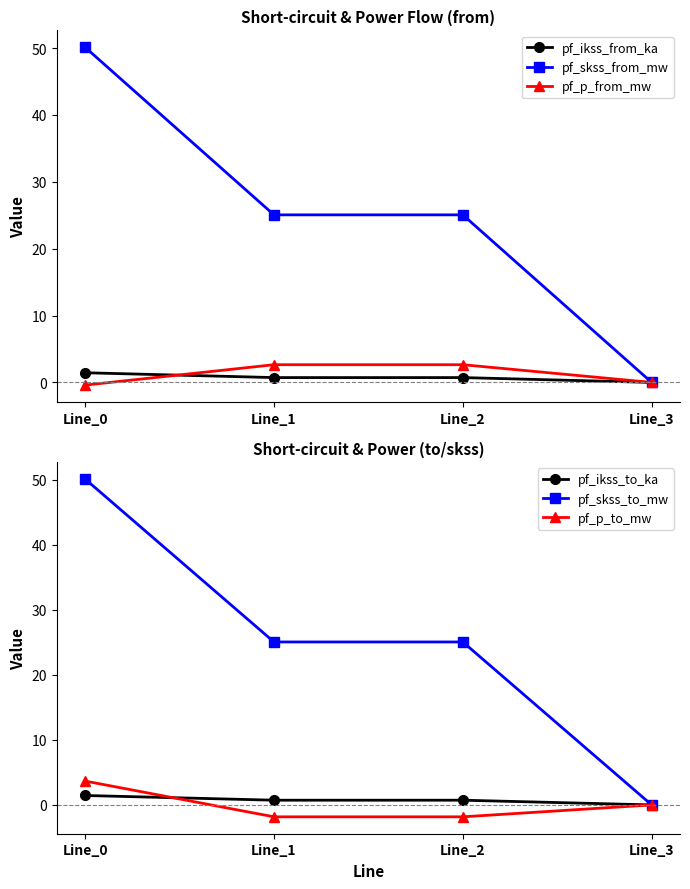

What is the total value across all series at Line_2?

52.4